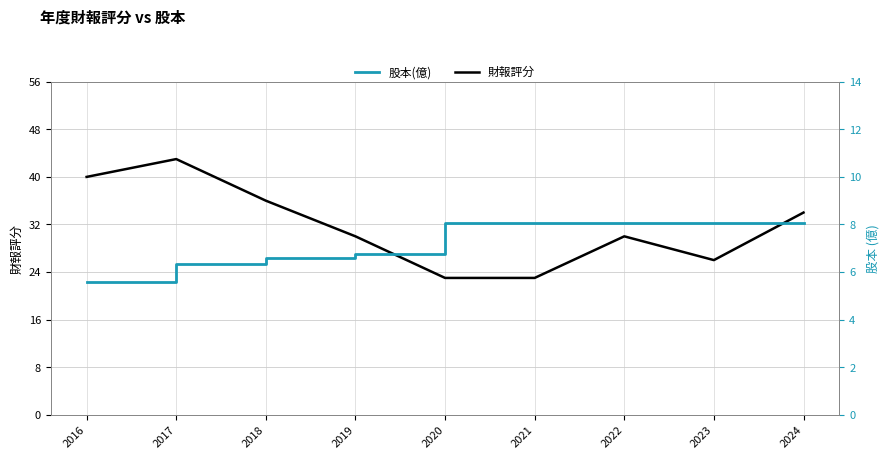

Which has a higher value, 2022 or 2020?

2022